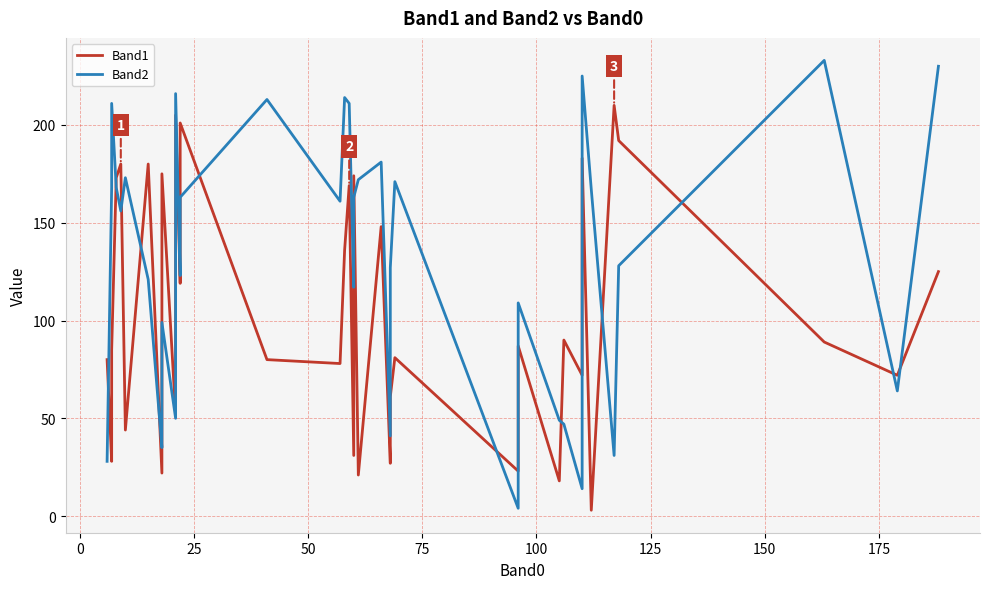

Reading left to right, what are all the values shown in this chart?

Band1: 80	28	41	85	173	180	44	180	22	60	175	52	130	205	119	166	201	80	78	136	169	31	174	21	148	27	61	81	23	87	18	90	72	183	3	210	192	89	72	125
Band2: 28	168	172	211	168	156	173	121	35	45	99	50	145	216	123	152	163	213	161	214	211	117	163	172	181	41	127	171	4	109	49	47	14	225	167	31	128	233	64	230